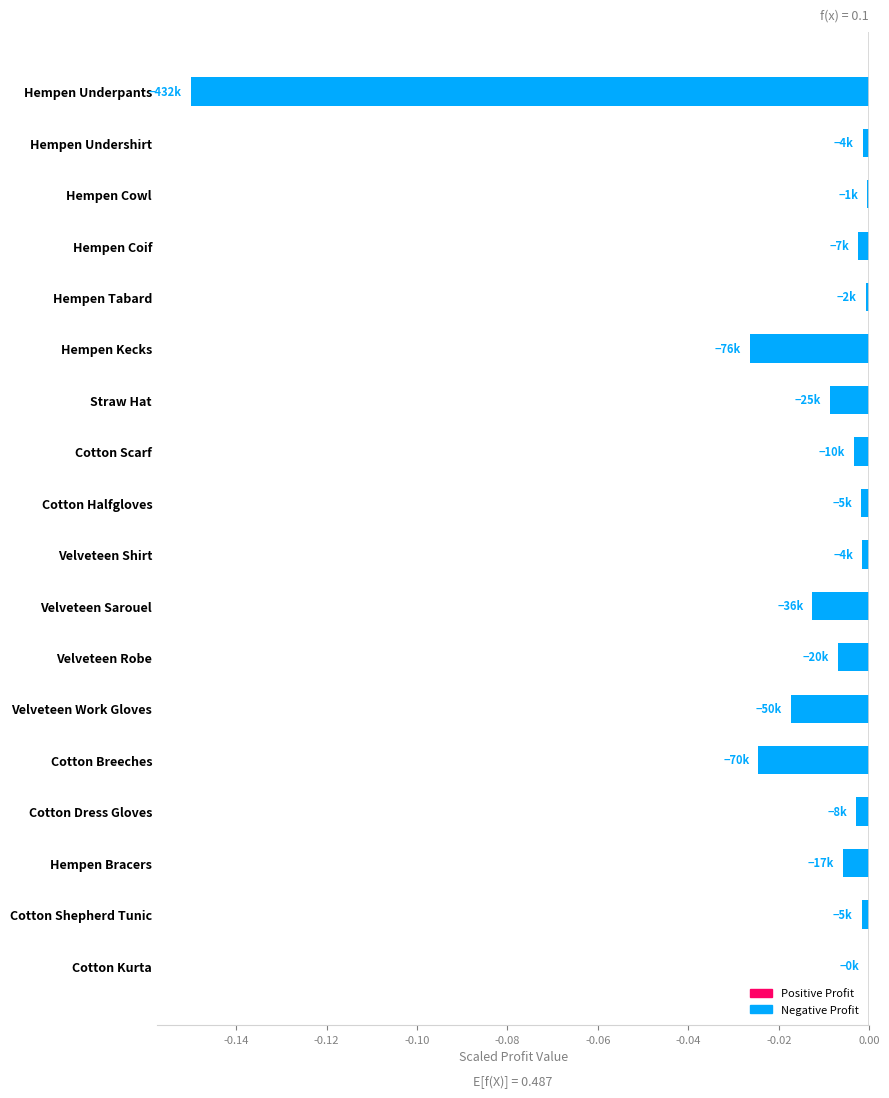

Are the bars horizontal?

Yes